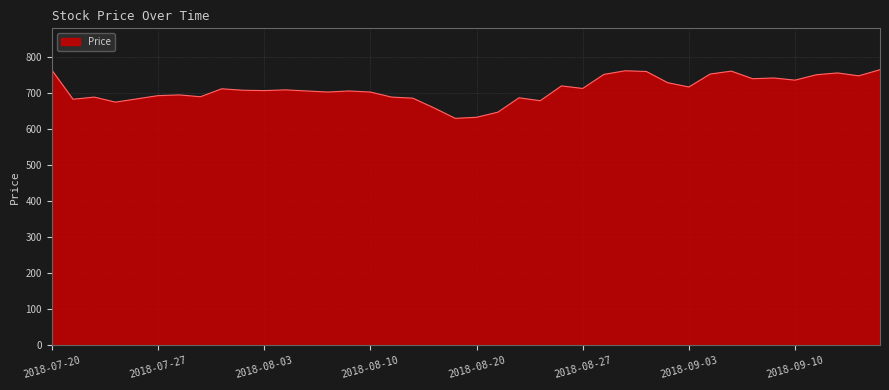

What is the greatest value displayed?

765